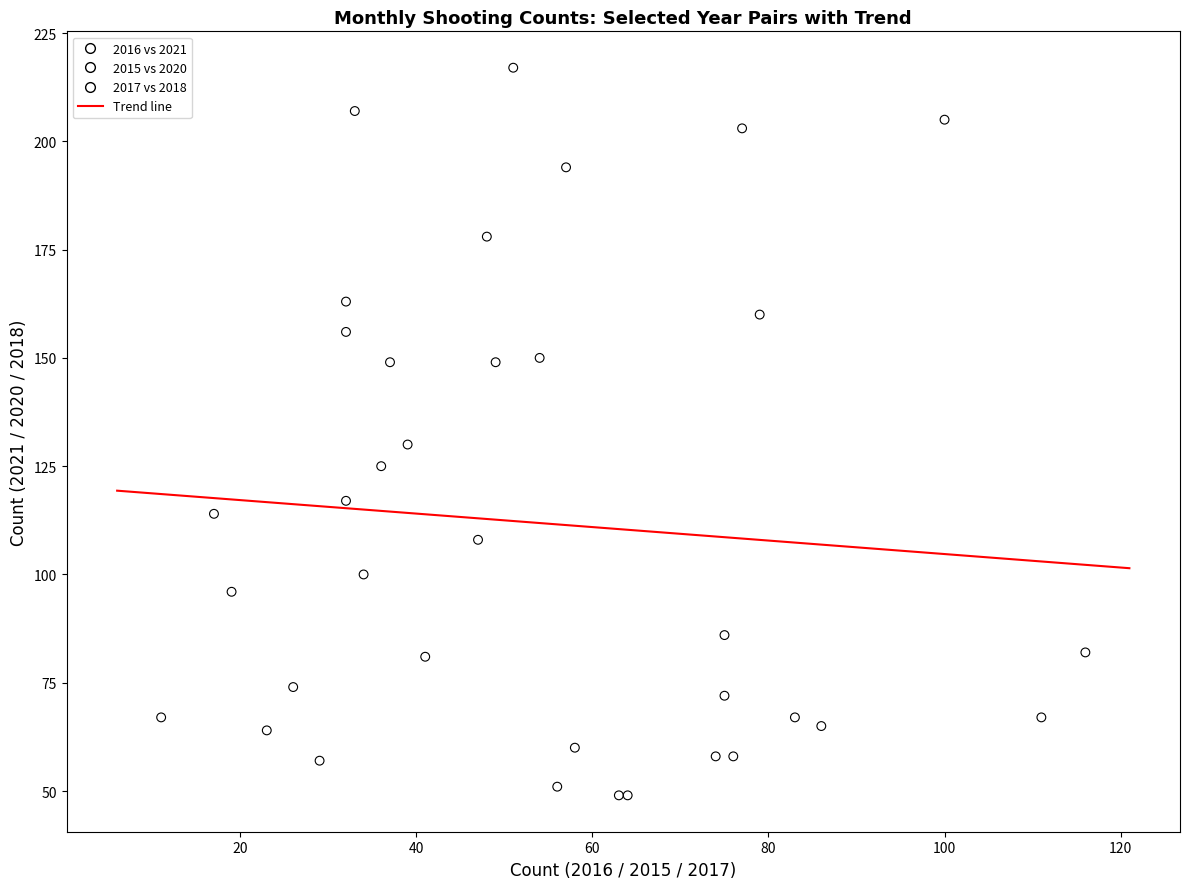

Which series contains the lowest Y value?

2017 vs 2018